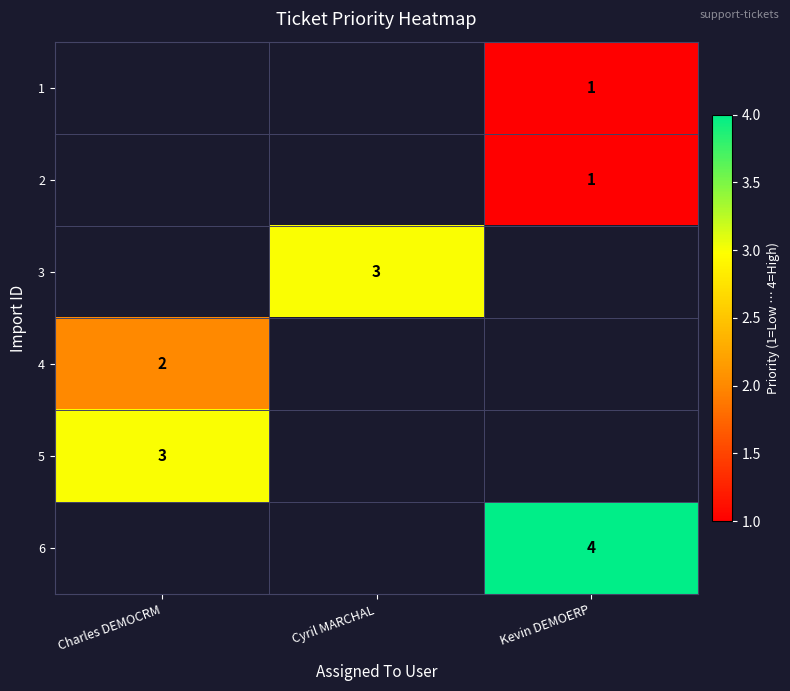

True or false: 4 has a value of 2 at Charles DEMOCRM.

True